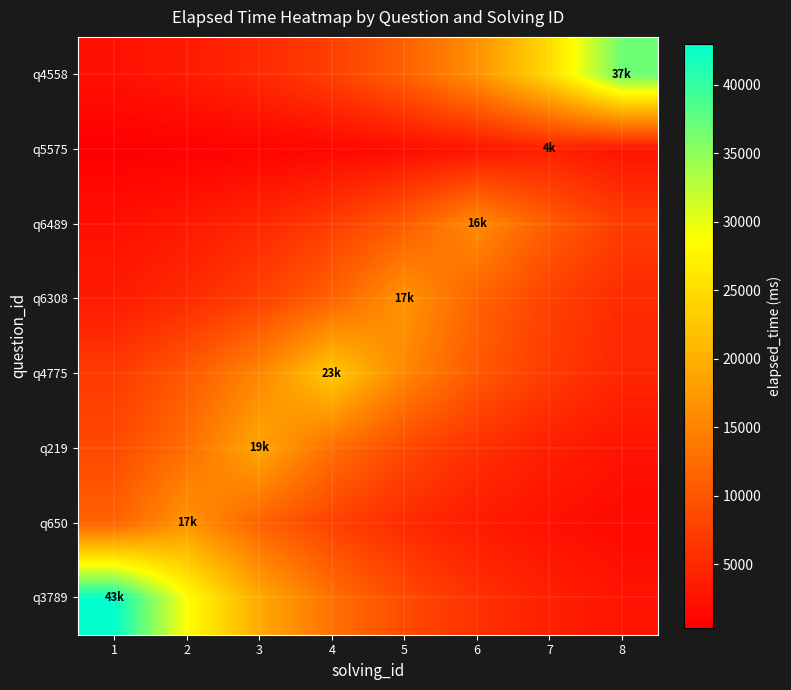

At how many categories does at least one series exceed 4971?

8